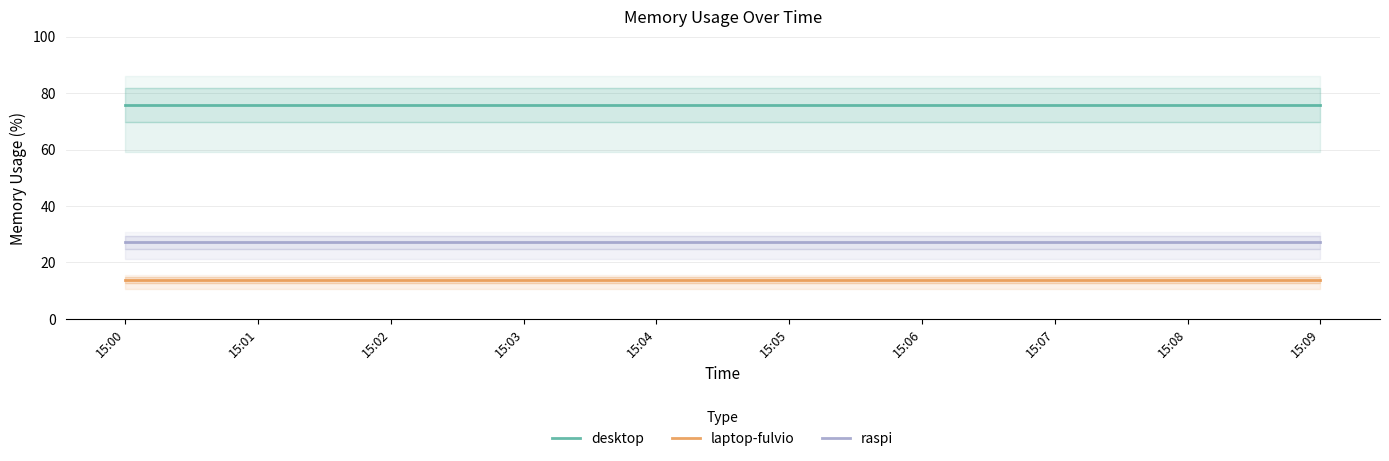

Rank the series by their maximum value, from lowest to highest.

laptop-fulvio, raspi, desktop